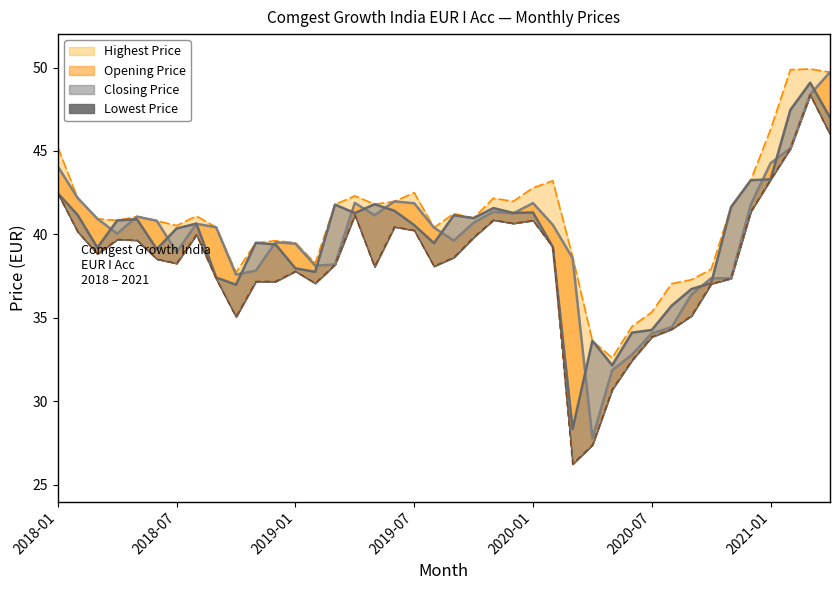

At which label does Lowest Price reach its minimum?

2020-03